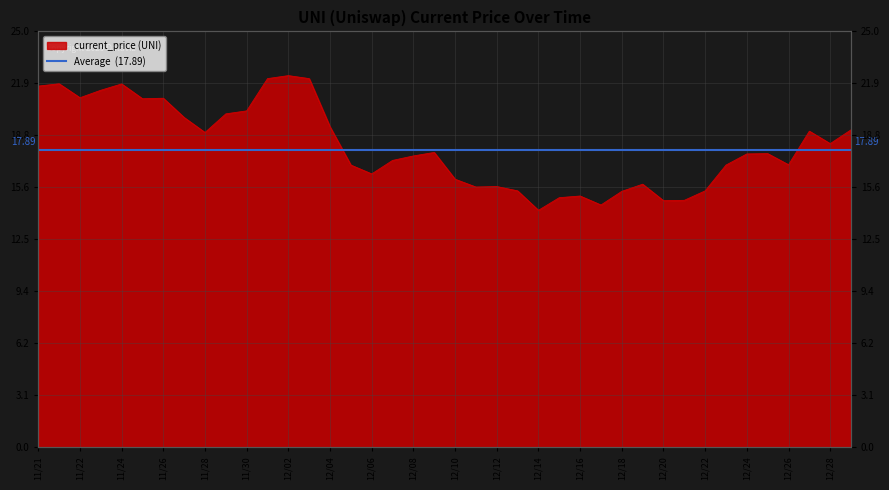

What is the sum of the values at 11/22 and 12/13?

36.4